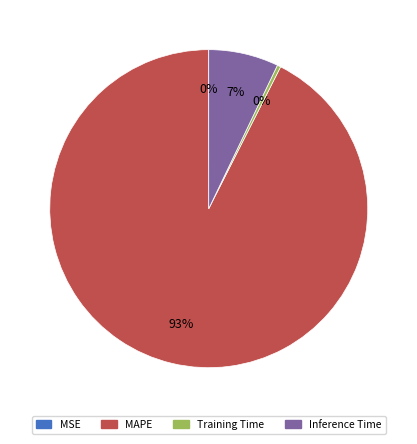

What is the majority slice?

MAPE